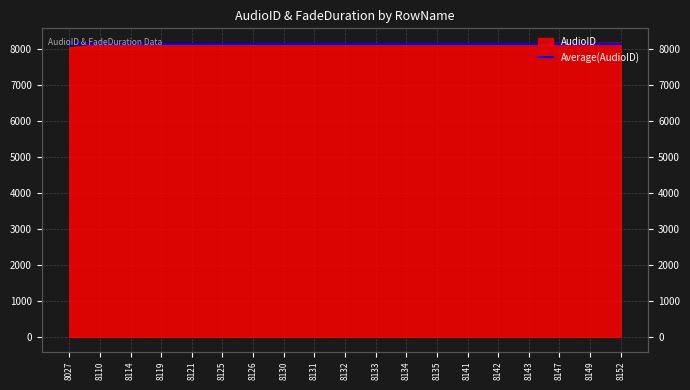

At which label does the data first exceed 8132?

8133